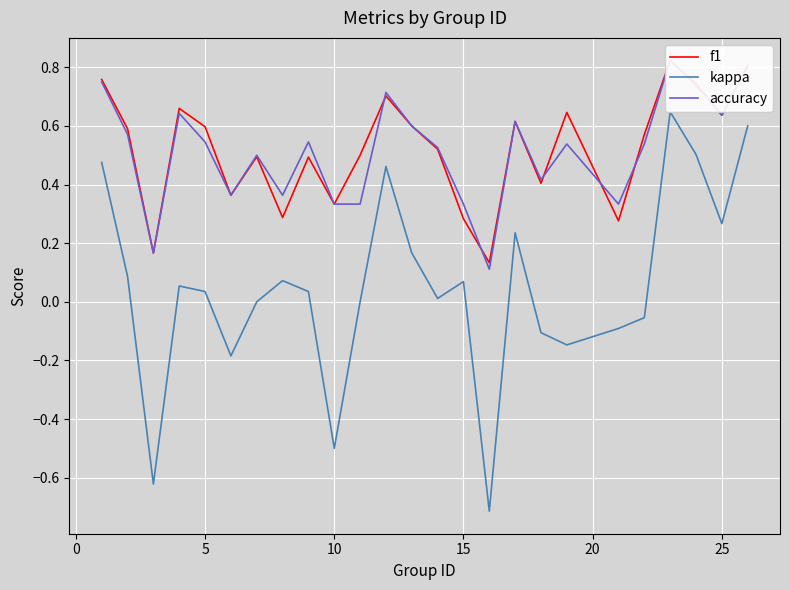

What is the difference between the maximum and minimum values in the accuracy series?

0.7